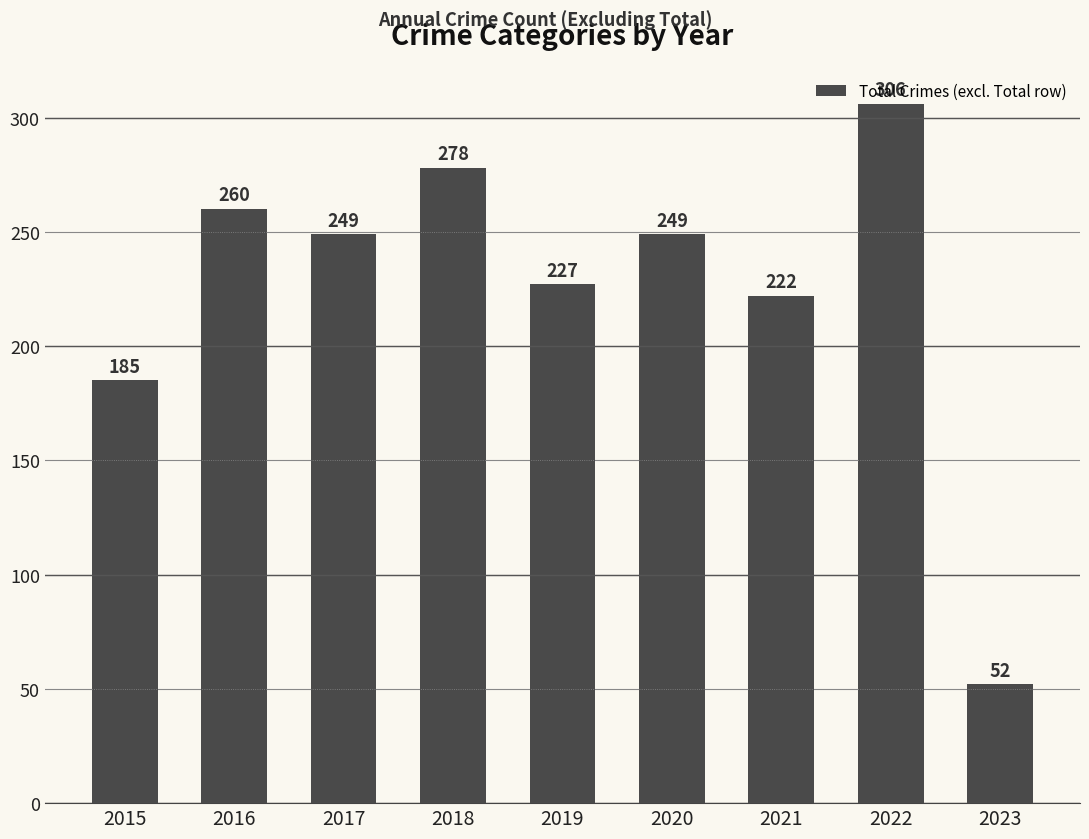

Reading right to left, list all the values displayed in this chart.

52	306	222	249	227	278	249	260	185